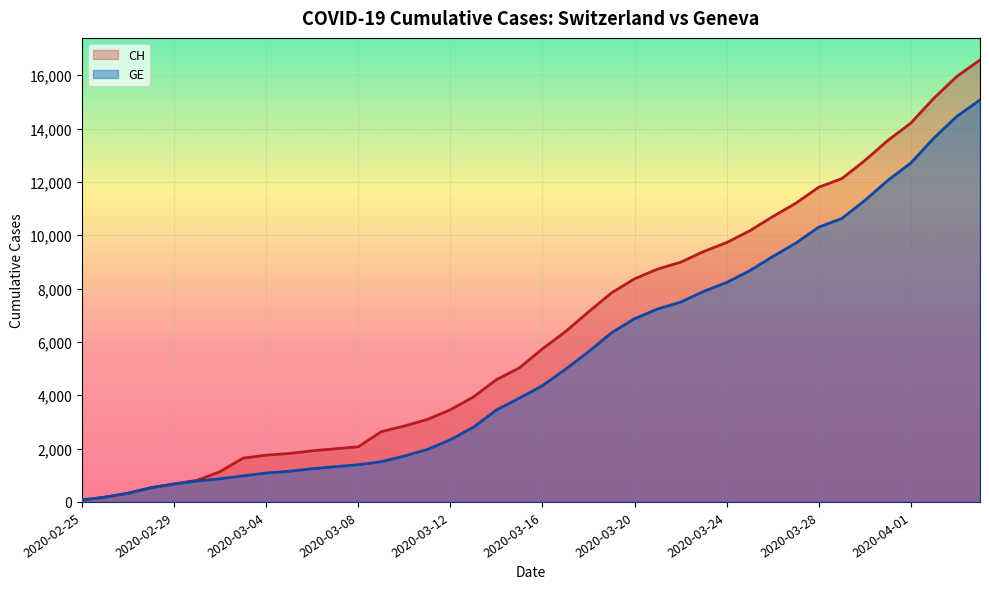

What is the difference between the second highest and second lowest values in the CH series?

15783